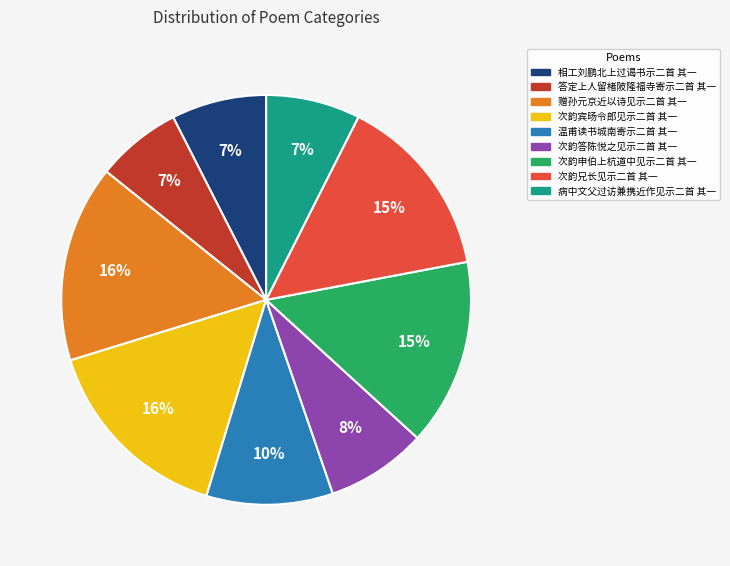

To the nearest percent, what percentage of the pie is 次韵宾旸令郎见示二首 其一?

16%